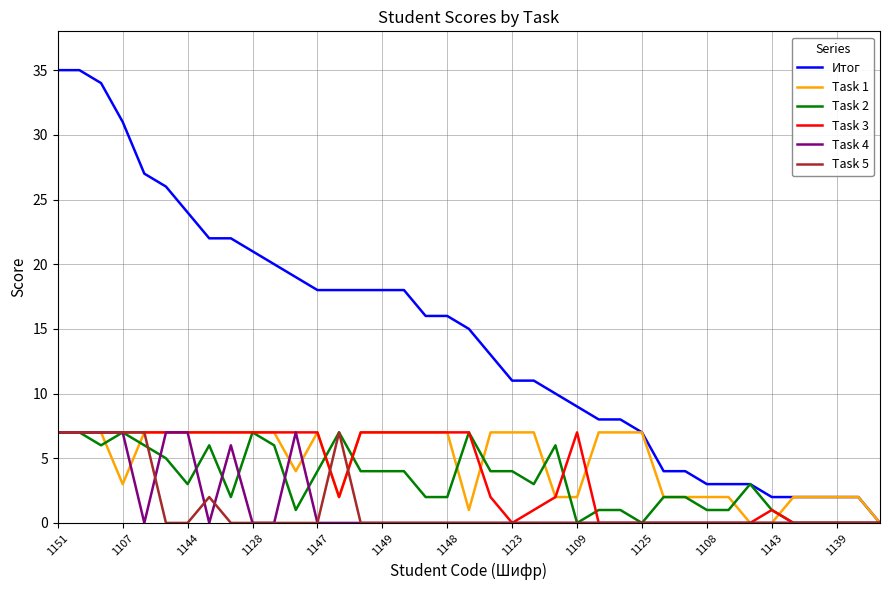

Which series has the largest total across all categories?

Итог